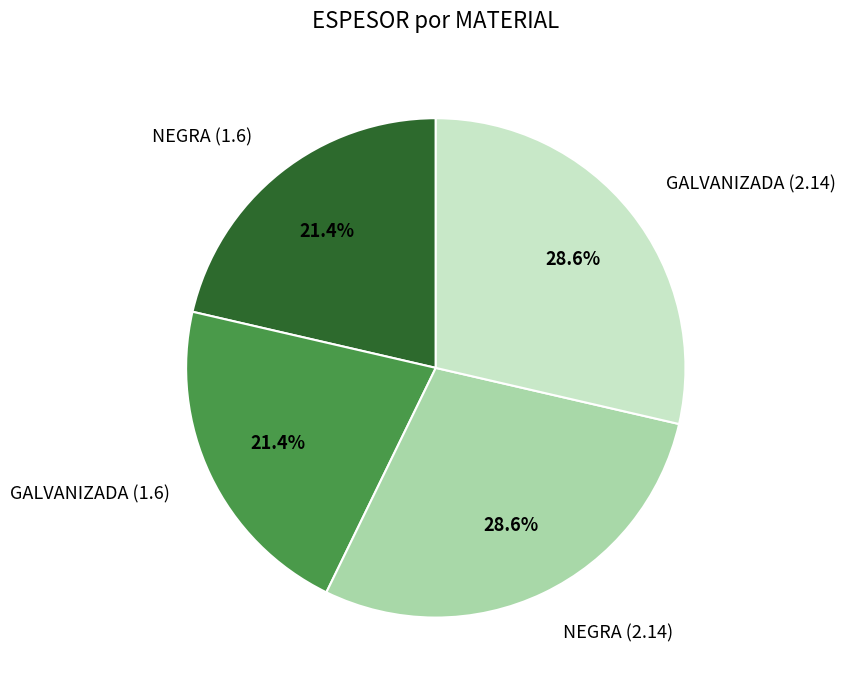

What is the total percentage of NEGRA (1.6) and NEGRA (2.14)?

50.0%